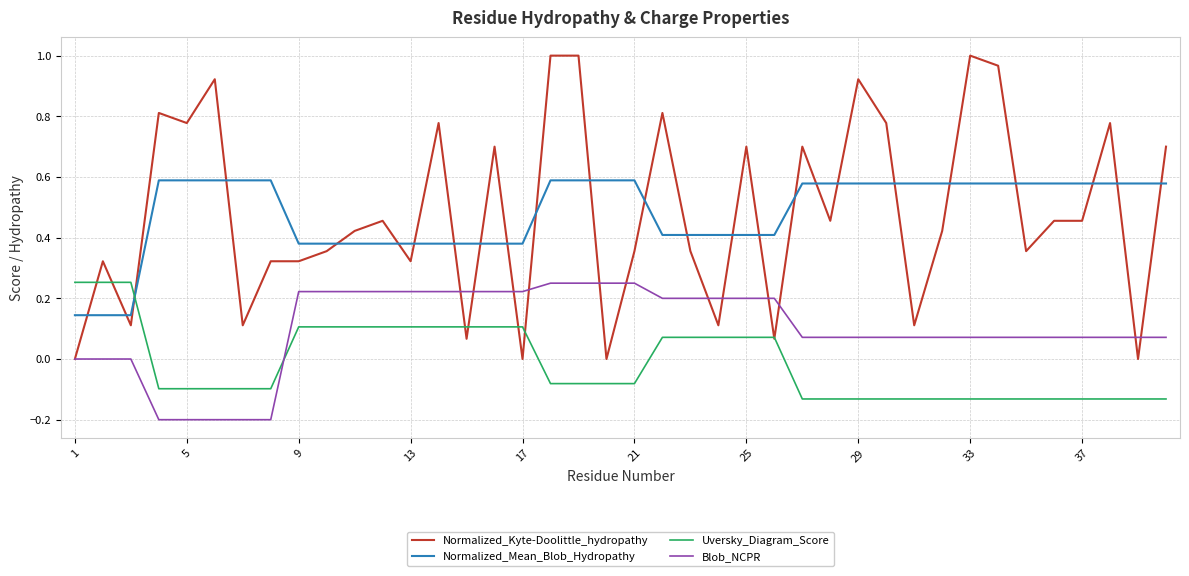

Which series has the widest spread of values?

Normalized_Kyte-Doolittle_hydropathy